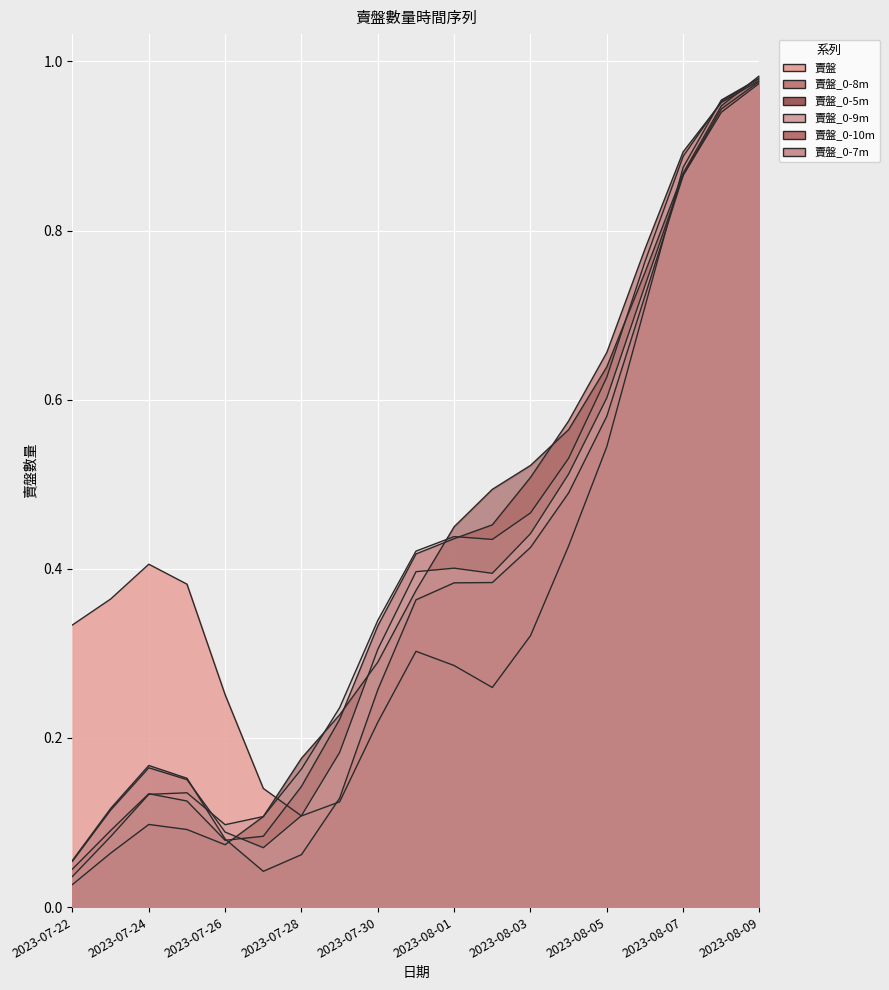

Reading left to right, what are all the values shown in this chart?

賣盤_0-8m: 2023-07-22=0.0	2023-07-23=0.1	2023-07-24=0.1	2023-07-25=0.1	2023-07-26=0.1	2023-07-27=0.1	2023-07-28=0.1	2023-07-29=0.2	2023-07-30=0.3	2023-07-31=0.4	2023-08-01=0.4	2023-08-02=0.5	2023-08-03=0.5	2023-08-04=0.6	2023-08-05=0.7	2023-08-06=0.8	2023-08-07=0.9	2023-08-08=1.0	2023-08-09=1.0
賣盤_0-5m: 2023-07-22=0.0	2023-07-23=0.1	2023-07-24=0.1	2023-07-25=0.1	2023-07-26=0.1	2023-07-27=0.1	2023-07-28=0.2	2023-07-29=0.2	2023-07-30=0.3	2023-07-31=0.4	2023-08-01=0.4	2023-08-02=0.5	2023-08-03=0.5	2023-08-04=0.6	2023-08-05=0.6	2023-08-06=0.8	2023-08-07=0.9	2023-08-08=0.9	2023-08-09=1.0
賣盤_0-9m: 2023-07-22=0.1	2023-07-23=0.1	2023-07-24=0.2	2023-07-25=0.2	2023-07-26=0.1	2023-07-27=0.1	2023-07-28=0.1	2023-07-29=0.2	2023-07-30=0.3	2023-07-31=0.4	2023-08-01=0.4	2023-08-02=0.4	2023-08-03=0.4	2023-08-04=0.5	2023-08-05=0.6	2023-08-06=0.7	2023-08-07=0.9	2023-08-08=0.9	2023-08-09=1.0
賣盤_0-10m: 2023-07-22=0.1	2023-07-23=0.1	2023-07-24=0.2	2023-07-25=0.2	2023-07-26=0.1	2023-07-27=0.0	2023-07-28=0.1	2023-07-29=0.1	2023-07-30=0.3	2023-07-31=0.4	2023-08-01=0.4	2023-08-02=0.4	2023-08-03=0.4	2023-08-04=0.5	2023-08-05=0.6	2023-08-06=0.7	2023-08-07=0.9	2023-08-08=0.9	2023-08-09=1.0
賣盤_0-7m: 2023-07-22=0.0	2023-07-23=0.1	2023-07-24=0.1	2023-07-25=0.1	2023-07-26=0.1	2023-07-27=0.1	2023-07-28=0.2	2023-07-29=0.2	2023-07-30=0.3	2023-07-31=0.4	2023-08-01=0.4	2023-08-02=0.4	2023-08-03=0.5	2023-08-04=0.5	2023-08-05=0.6	2023-08-06=0.8	2023-08-07=0.9	2023-08-08=1.0	2023-08-09=1.0